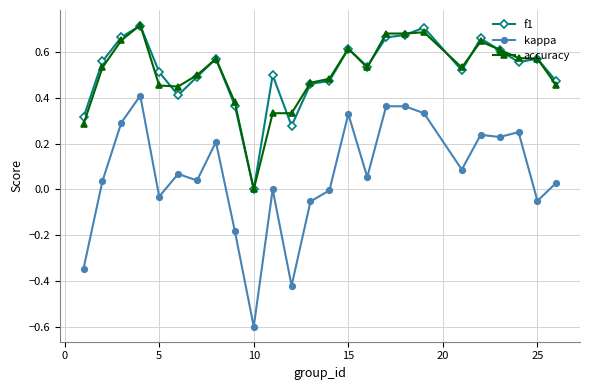

True or false: accuracy and kappa intersect in this chart.

False